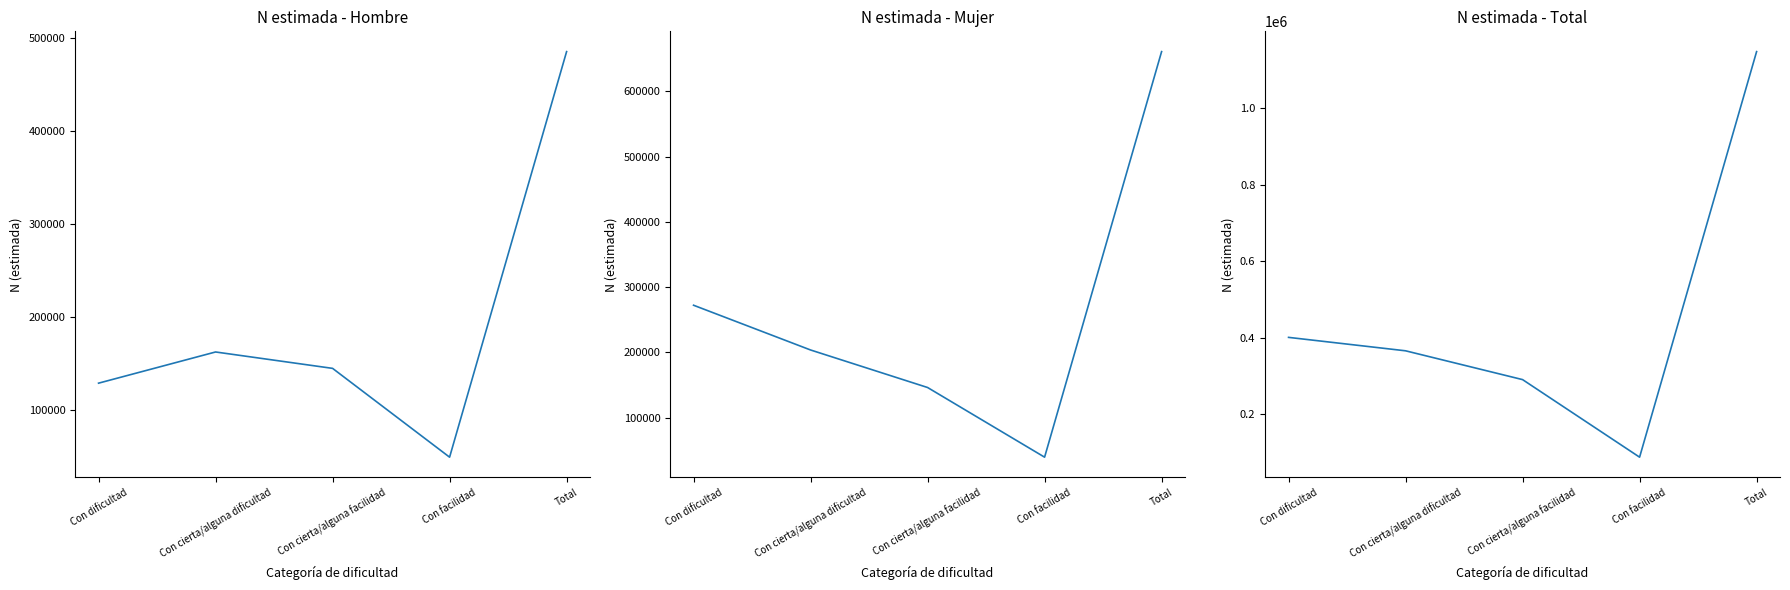

True or false: Total N (estimada) and Mujer N (estimada) intersect in this chart.

False